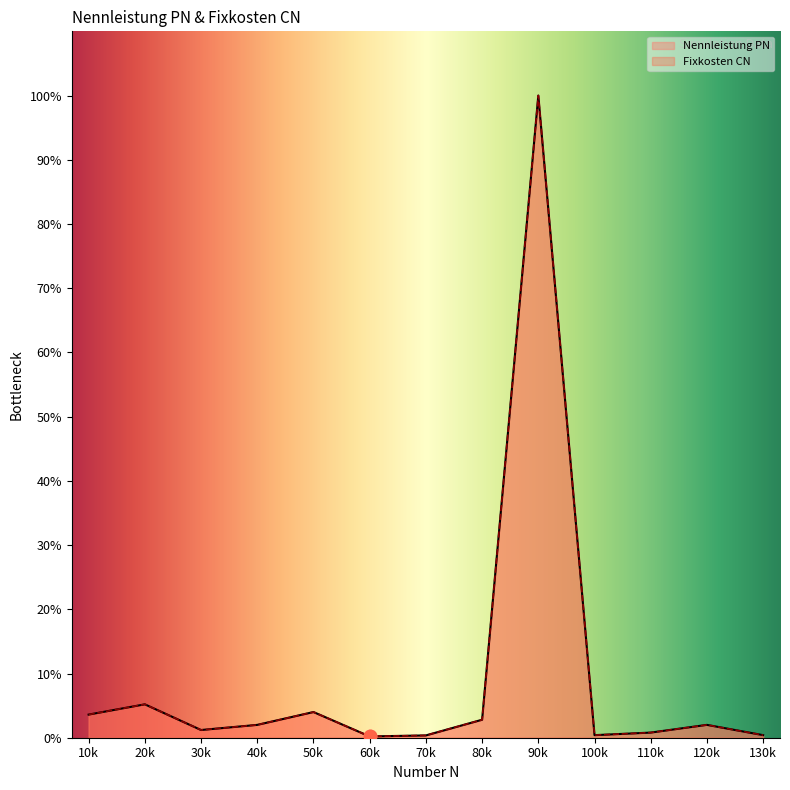

Is the value of Fixkosten CN at 30k greater than the value of Nennleistung PN at 130k?

Yes